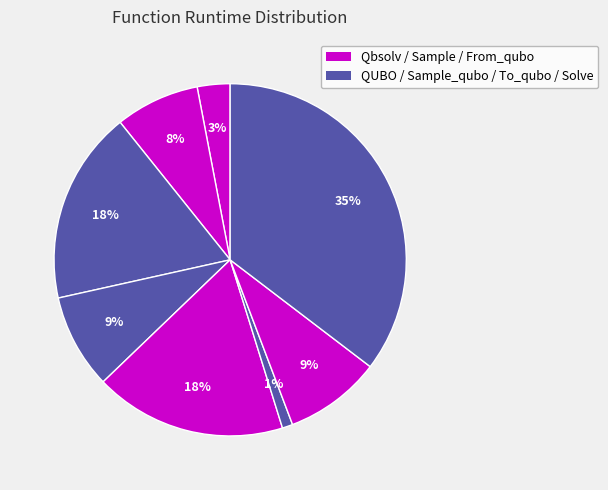

Count the number of slices in the pie.

8